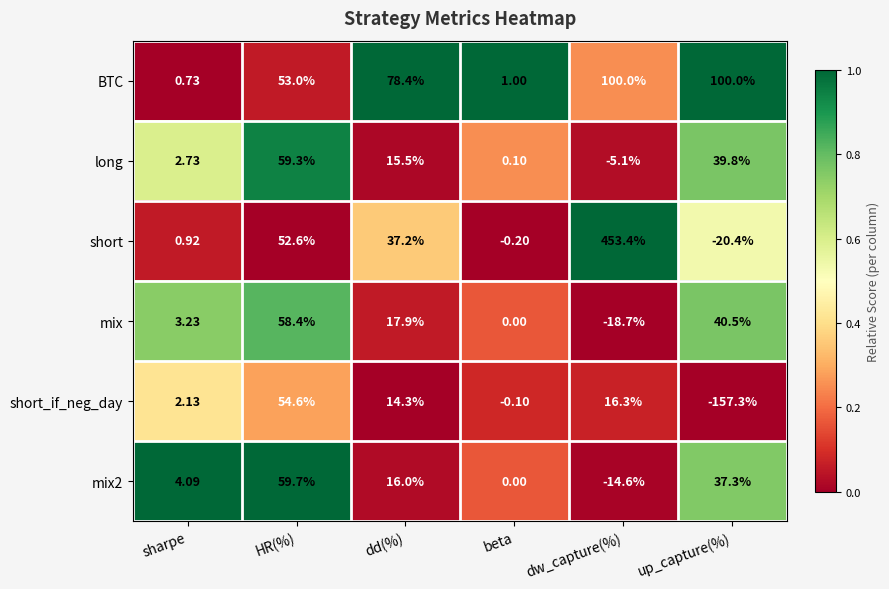

How many positive values does the long series have?

5